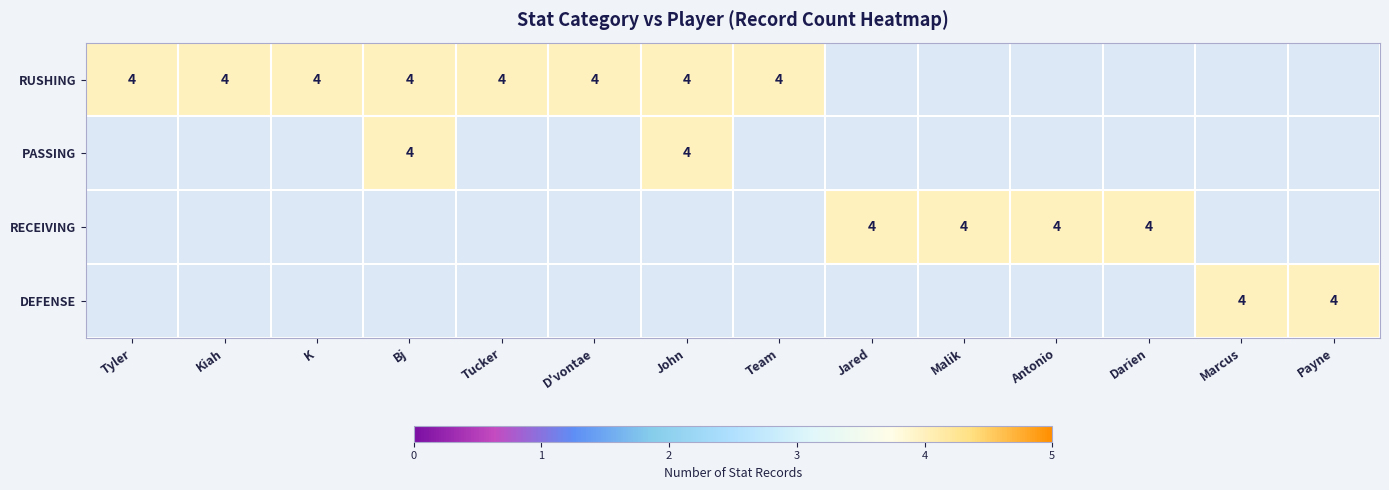

Count the Payne values in the range 0 to 4.

4